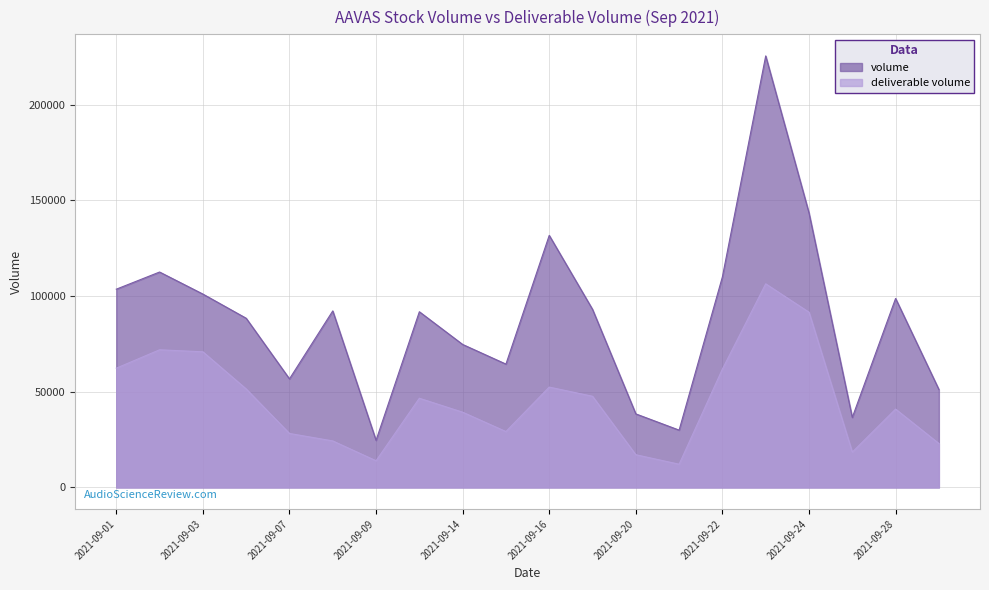

Is it true that volume equals 56713 at 2021-09-07?

True